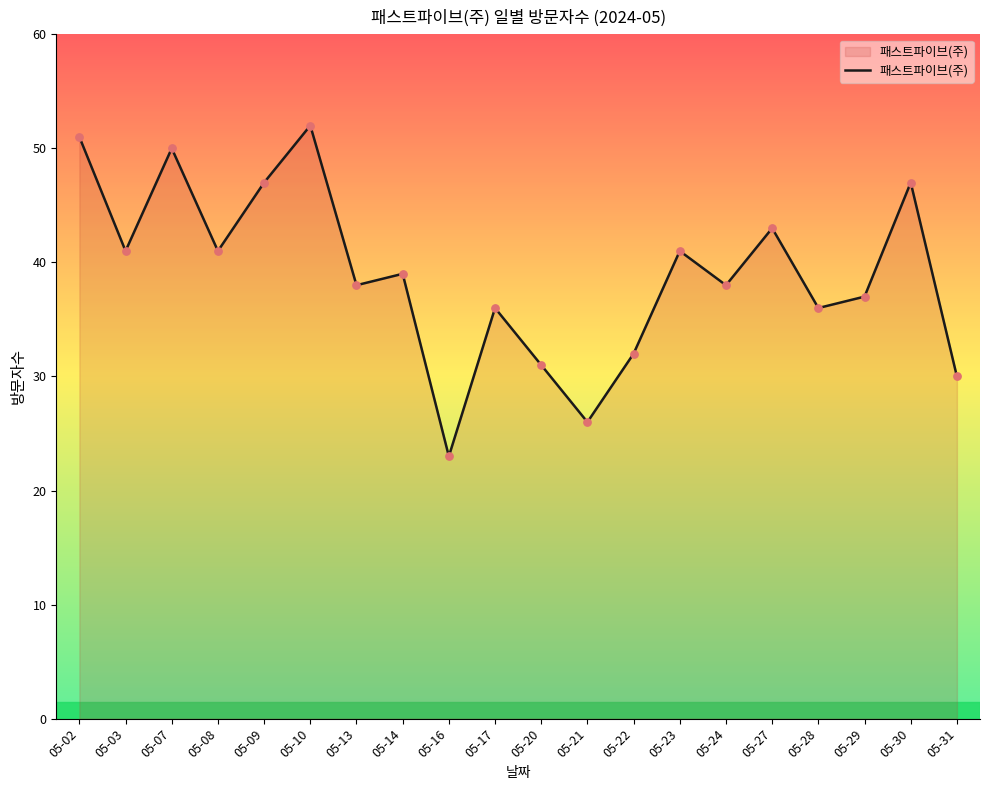

Between 05-10 and 05-09, which is larger?

05-10